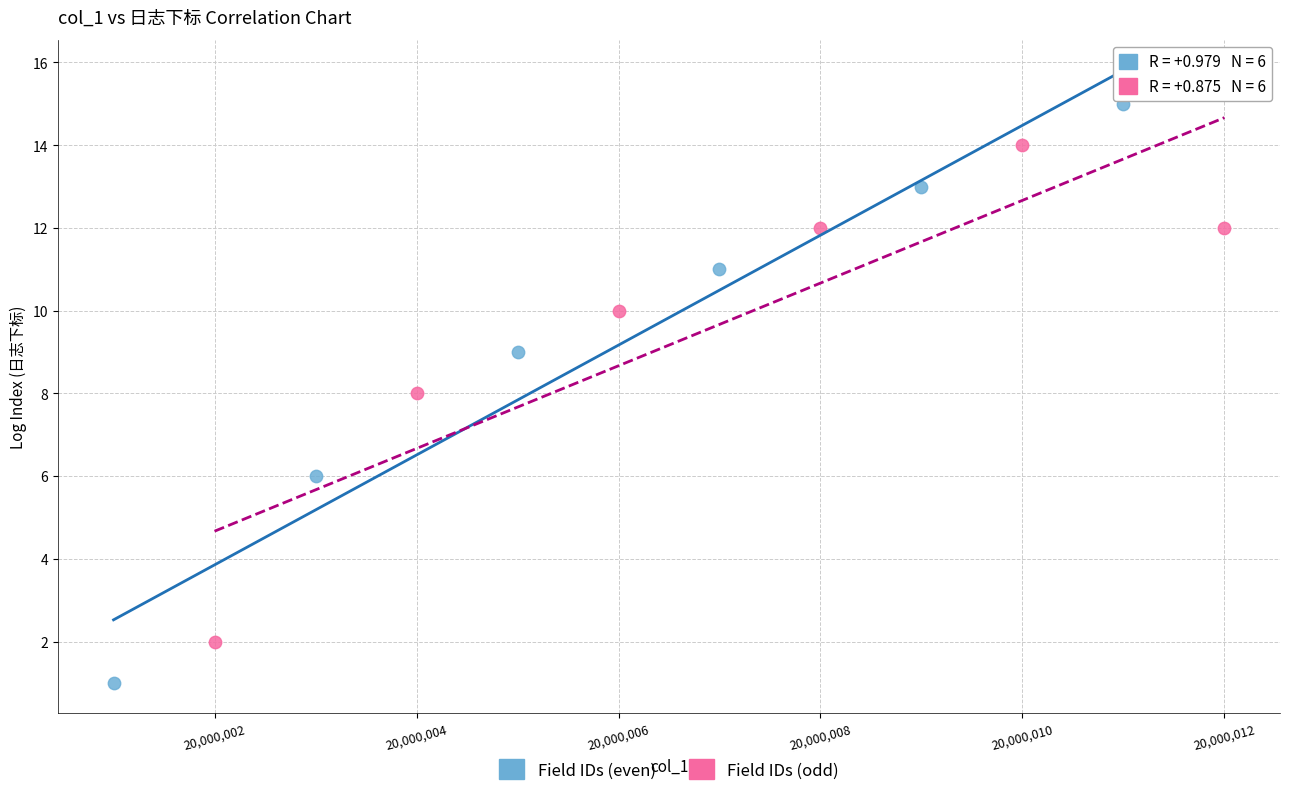

Which series reaches the minimum Y coordinate?

Field IDs (even)